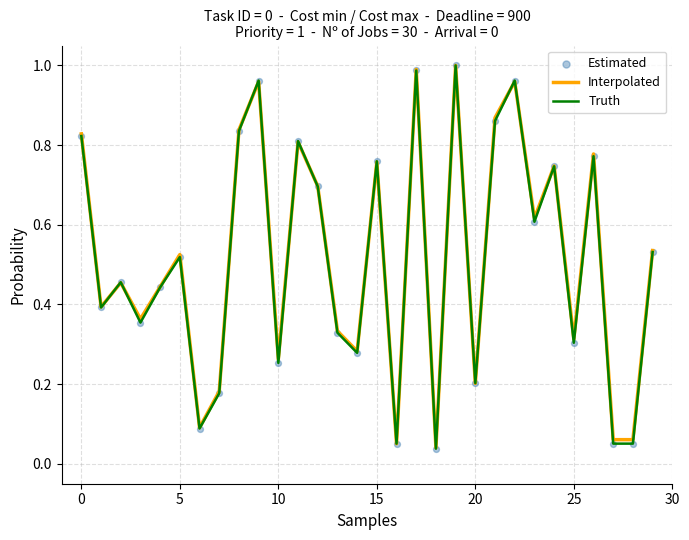

How many lines are shown in the chart?

2